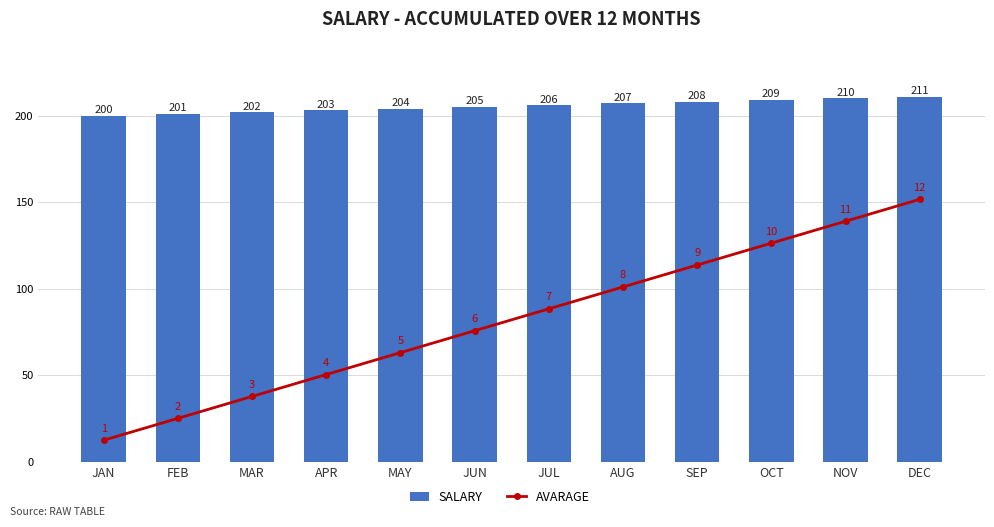

The value of AVARAGE at MAR is 3. True or false?

True